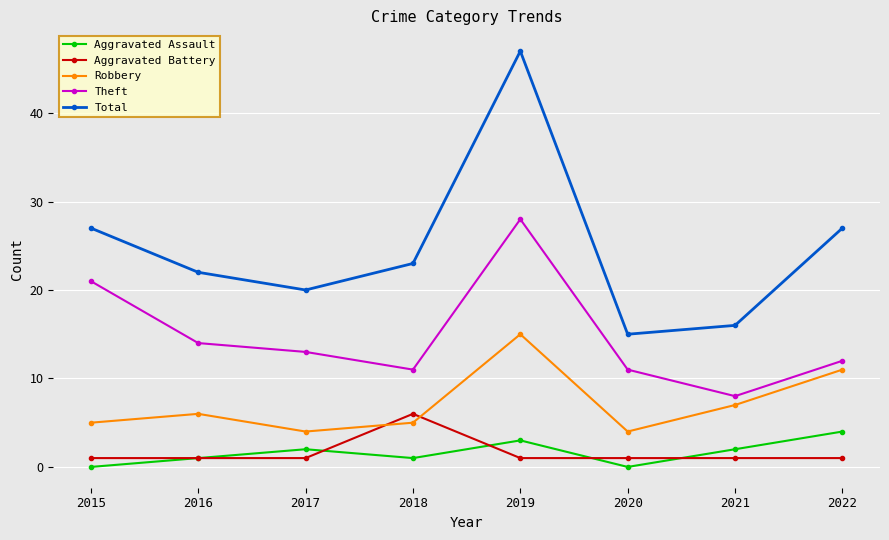

True or false: Aggravated Battery and Theft cross at least once.

False